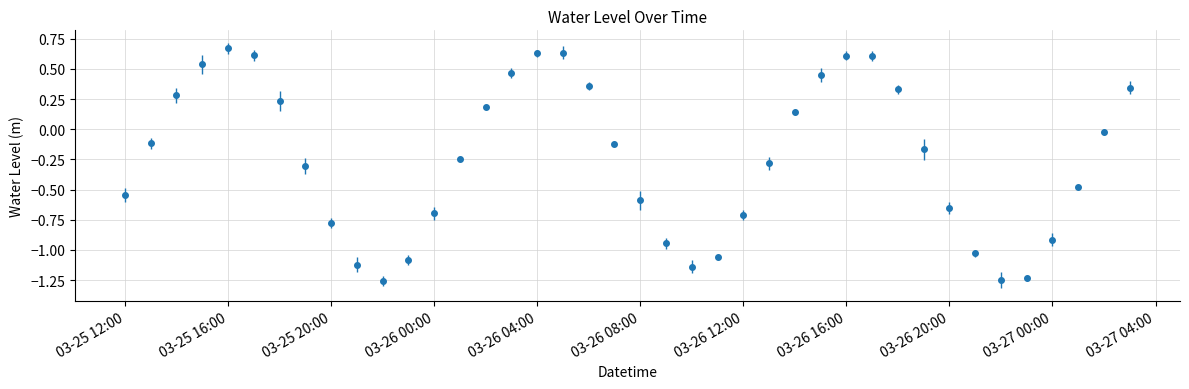

What is the value of the 9th point from the left?

-0.8